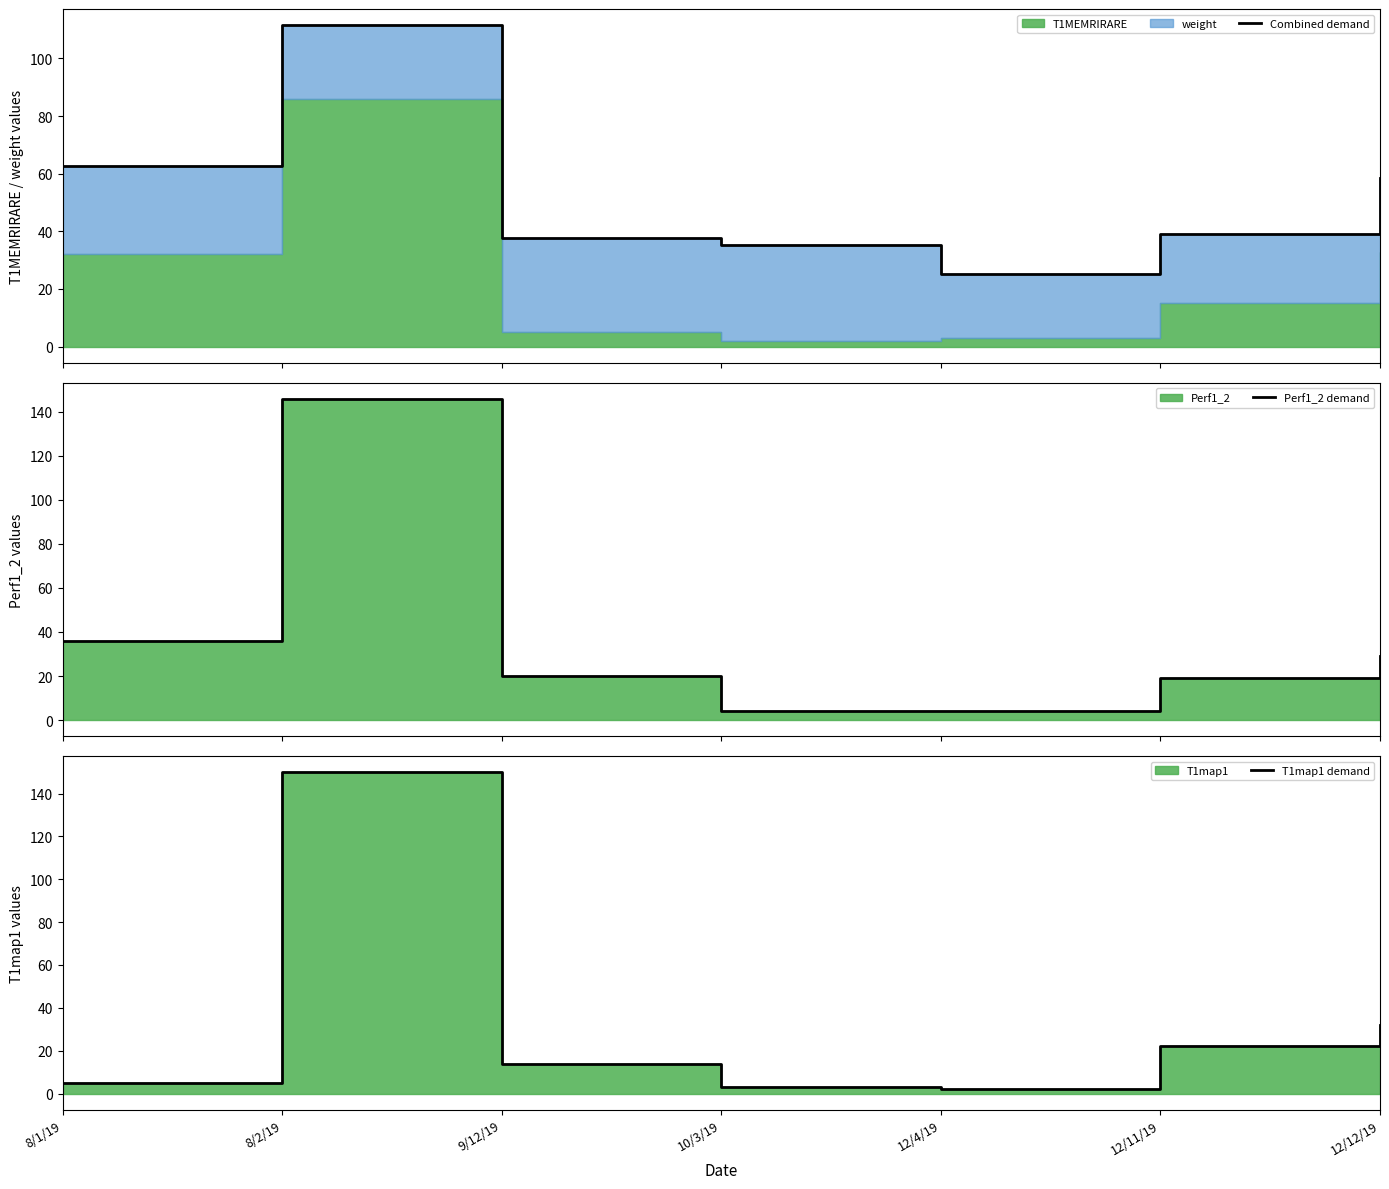

What is the approximate value of Perf1_2 demand at 12/12/19?

29.0